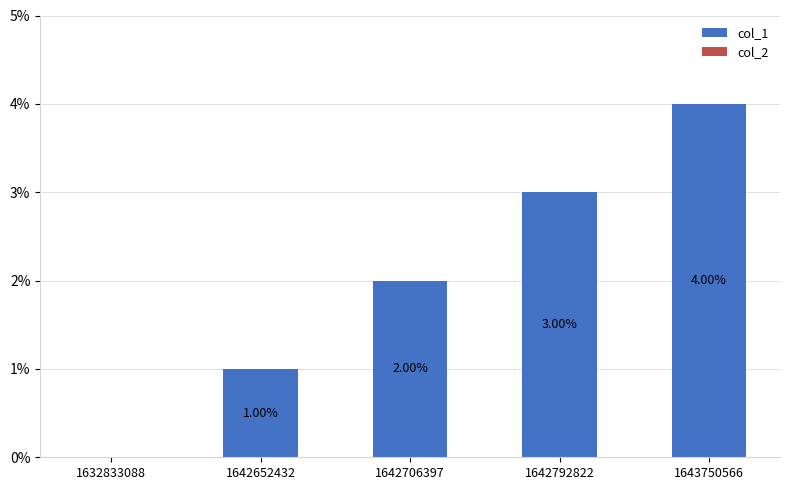

Which has a higher value, 1632833088 or 1642706397?

1642706397